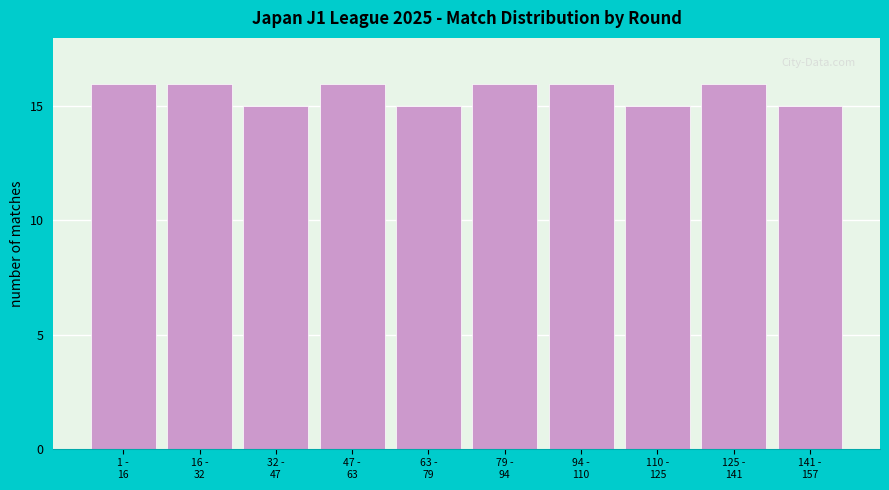

Reading left to right, transcribe all the data shown in this chart.

16	16	15	16	15	16	16	15	16	15